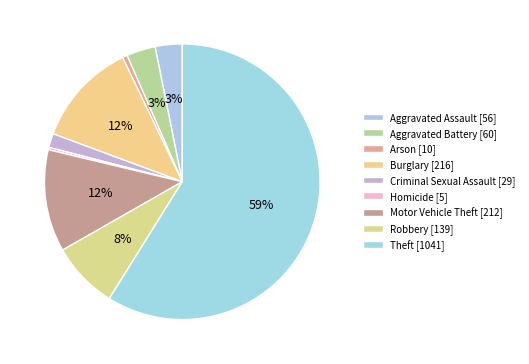

Which category has the biggest portion of the pie?

Theft